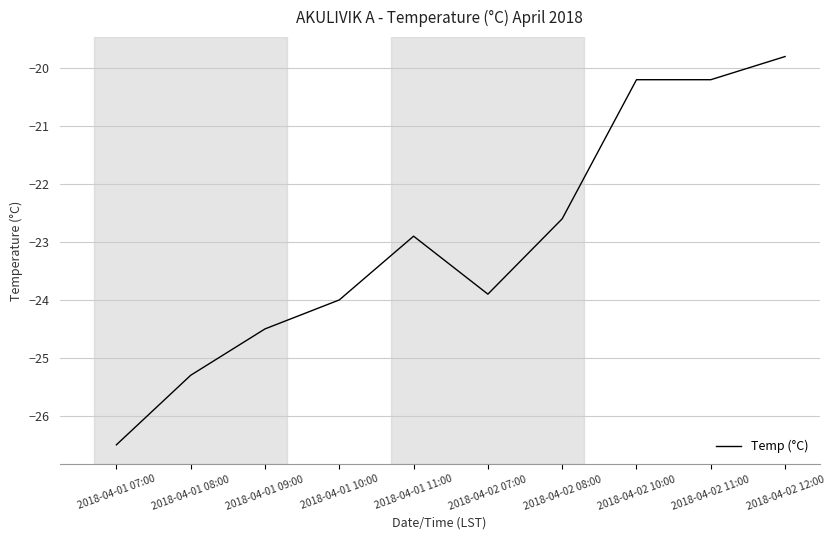

True or false: the data shows -20.2 at 2018-04-02 11:00.

True